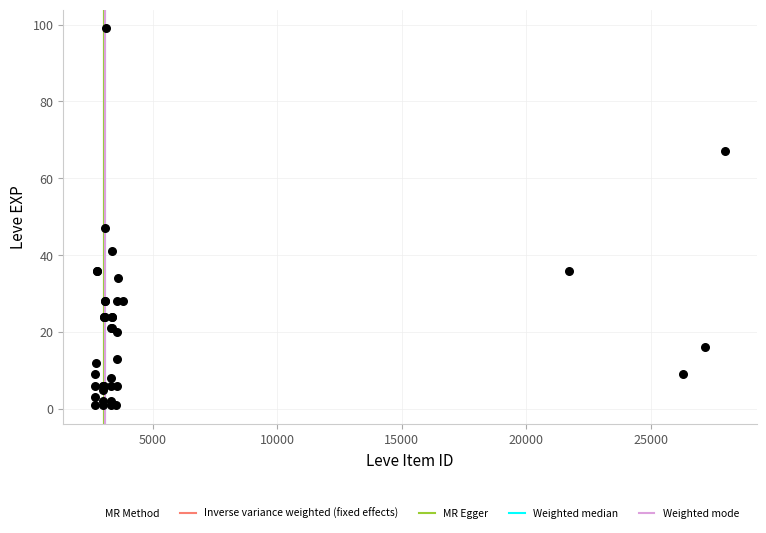

What Y value in the scatter plot is closest to 50?

47